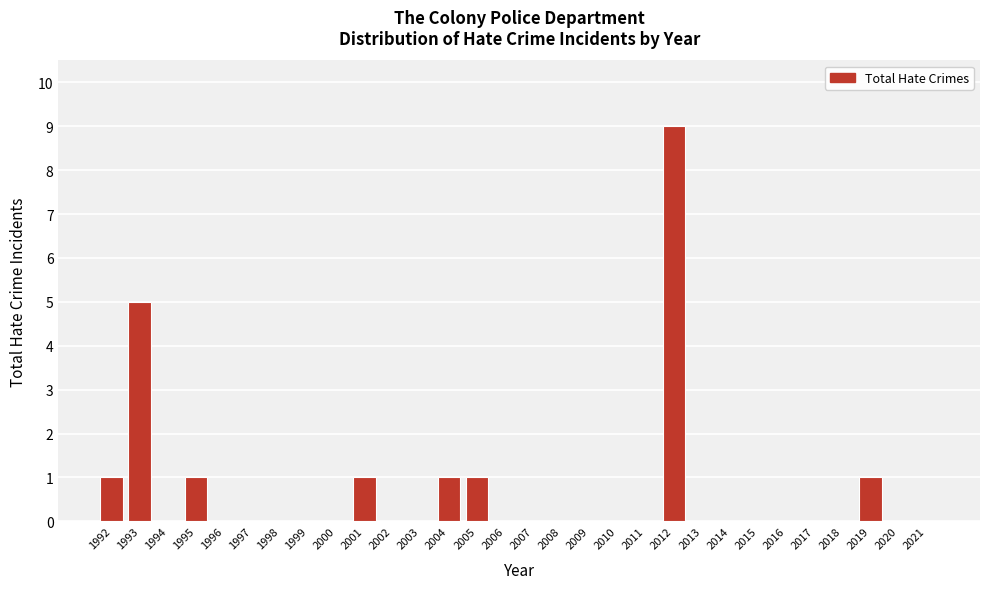

Reading left to right, what are all the values shown in this chart?

1992=1	1993=5	1994=0	1995=1	1996=0	1997=0	1998=0	1999=0	2000=0	2001=1	2002=0	2003=0	2004=1	2005=1	2006=0	2007=0	2008=0	2009=0	2010=0	2011=0	2012=9	2013=0	2014=0	2015=0	2016=0	2017=0	2018=0	2019=1	2020=0	2021=0